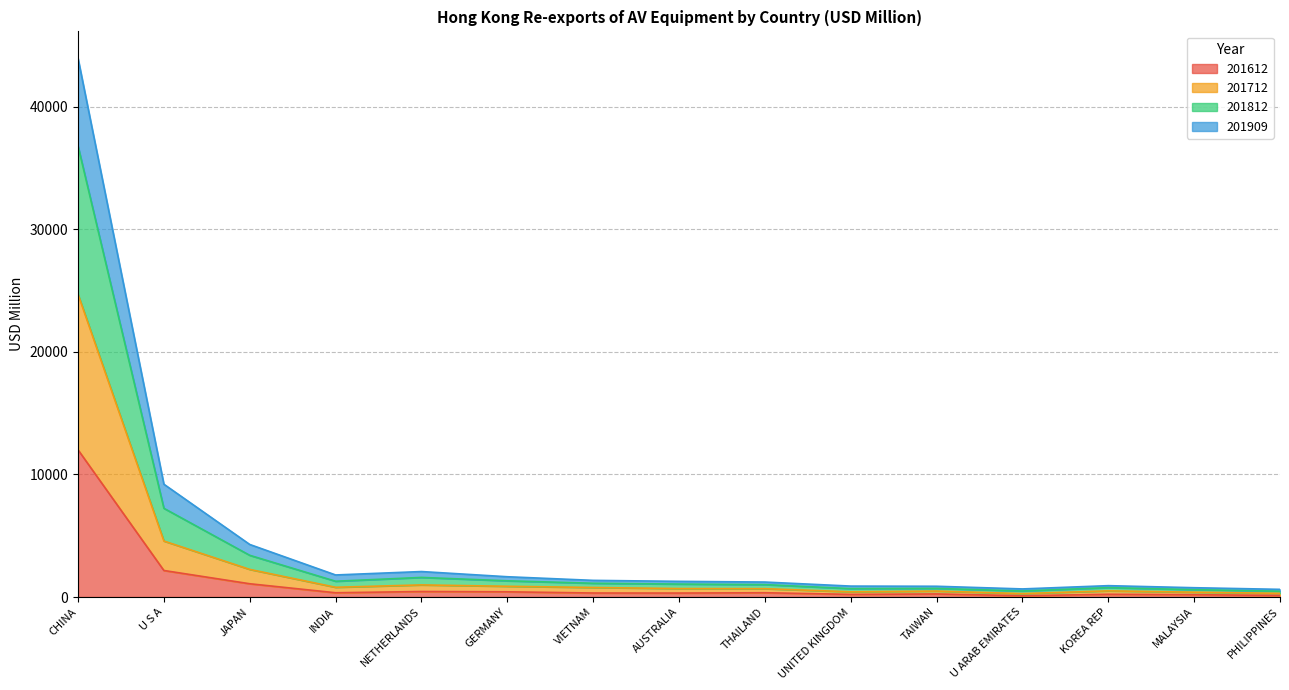

True or false: 201612 and 201909 cross at least once.

False